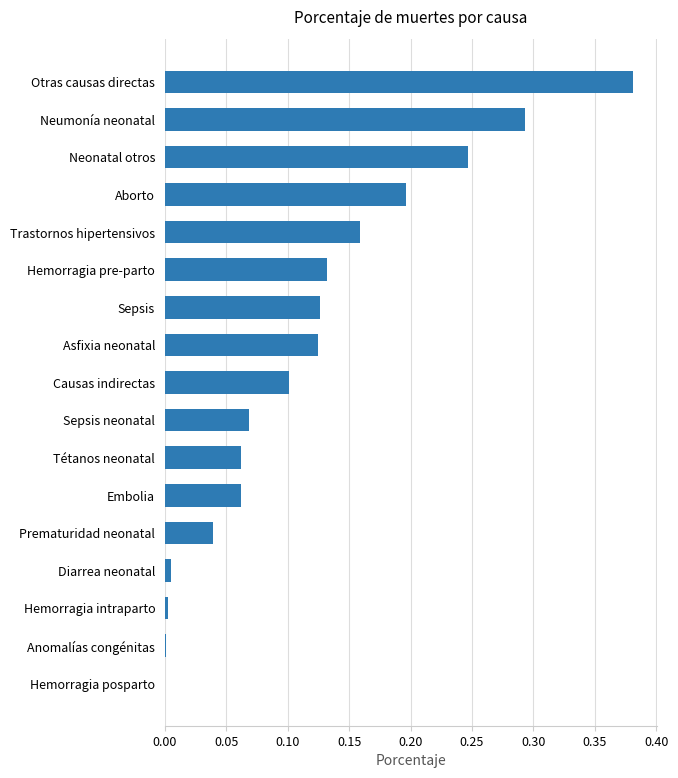

The chart shows a value of 0.2 at Neonatal otros. True or false?

True